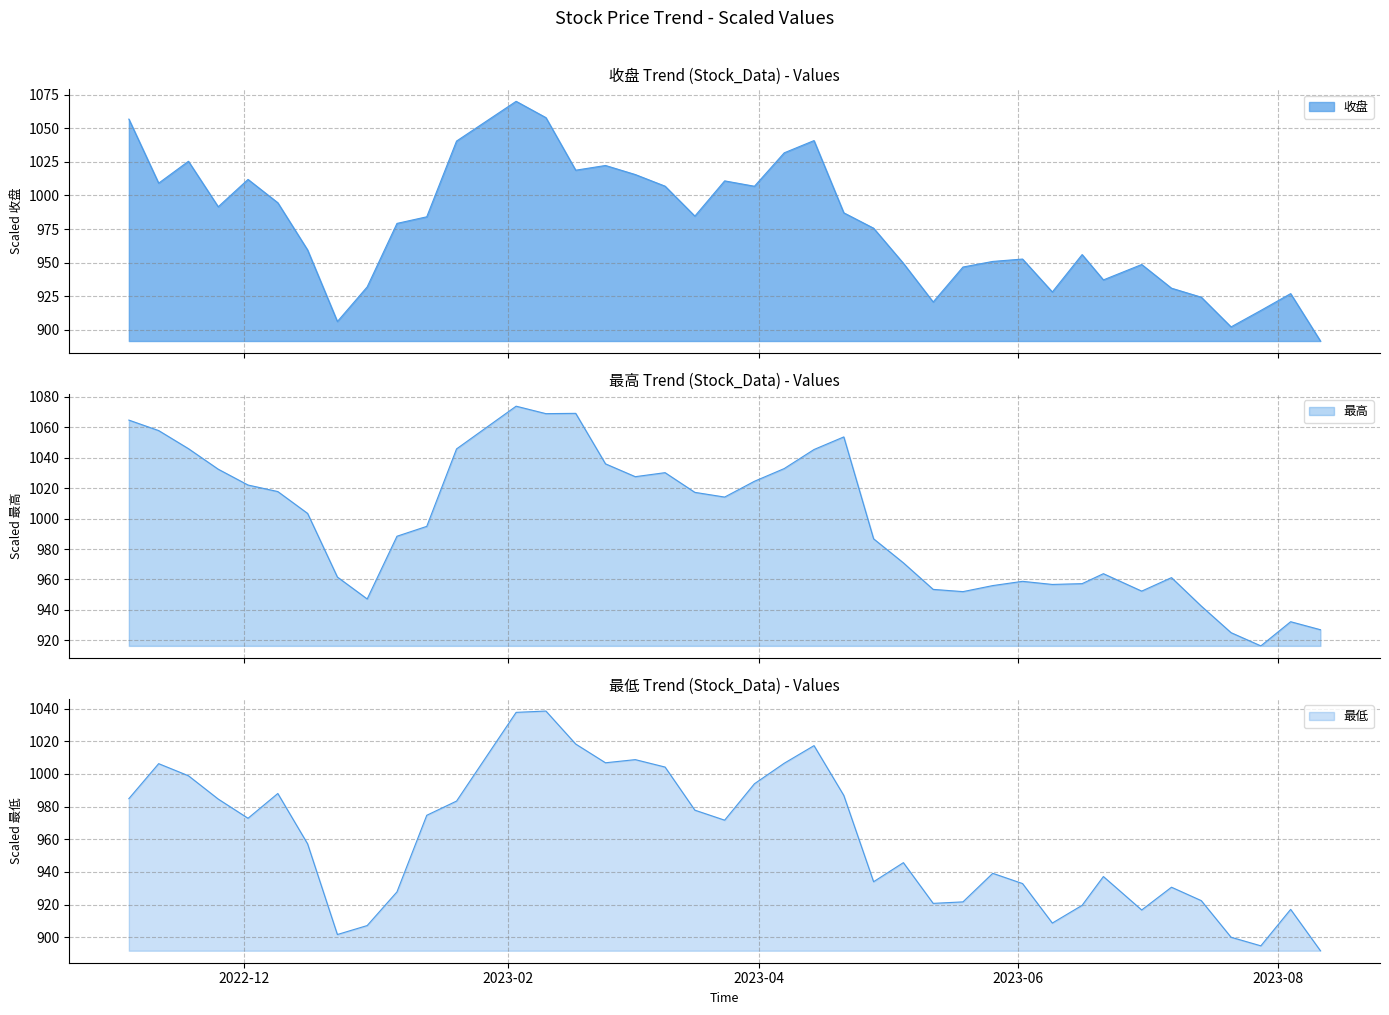

How many data points in 最低 are less than 971?

20